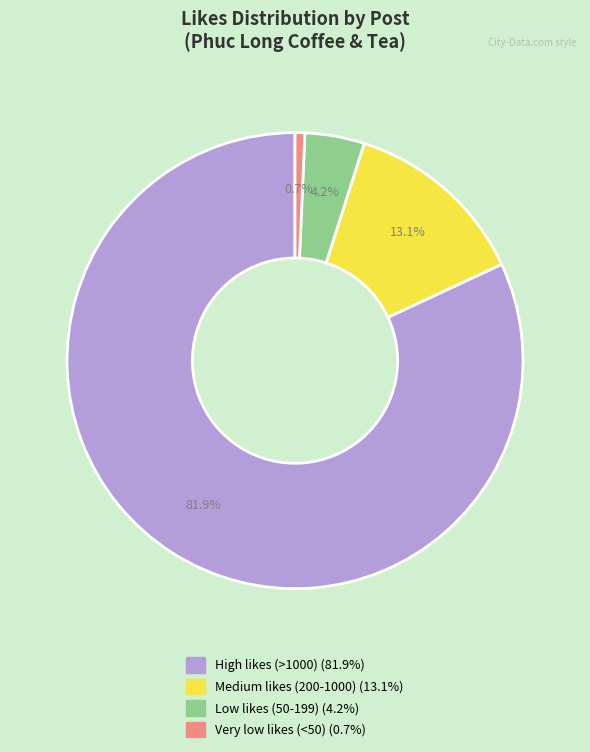

Is there any slice that represents more than half of the pie?

Yes